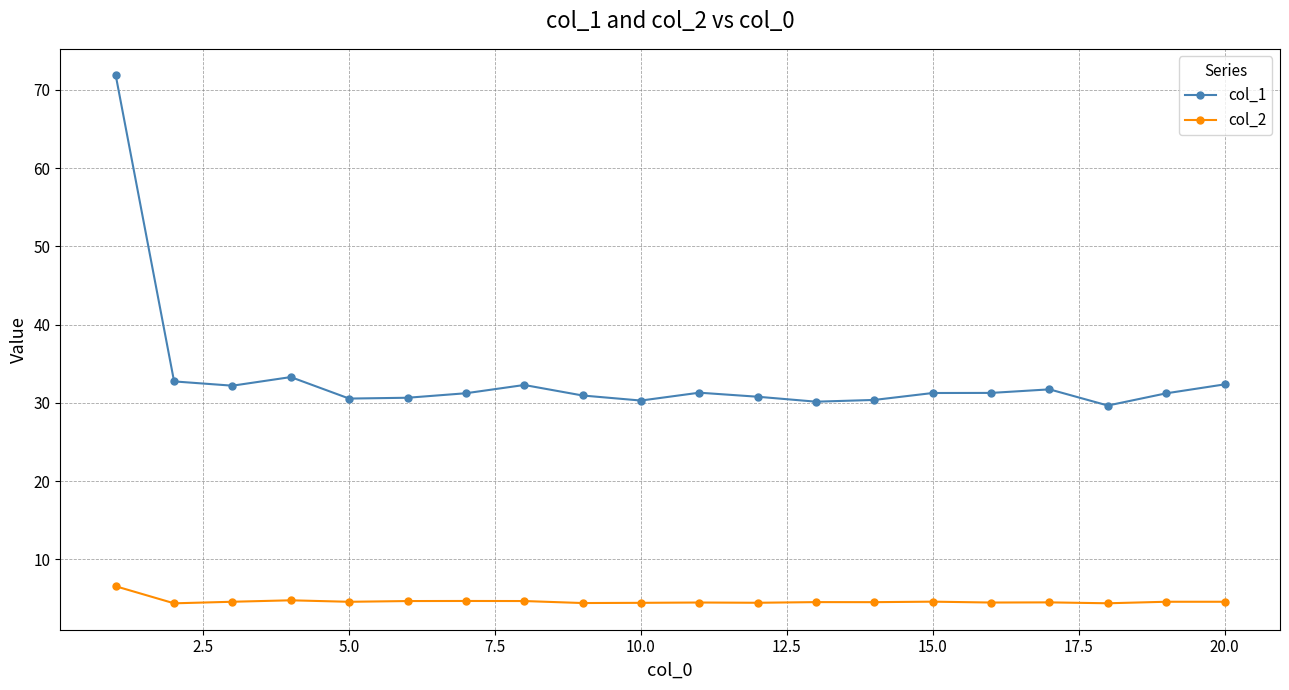

What is the smallest value displayed?

4.4